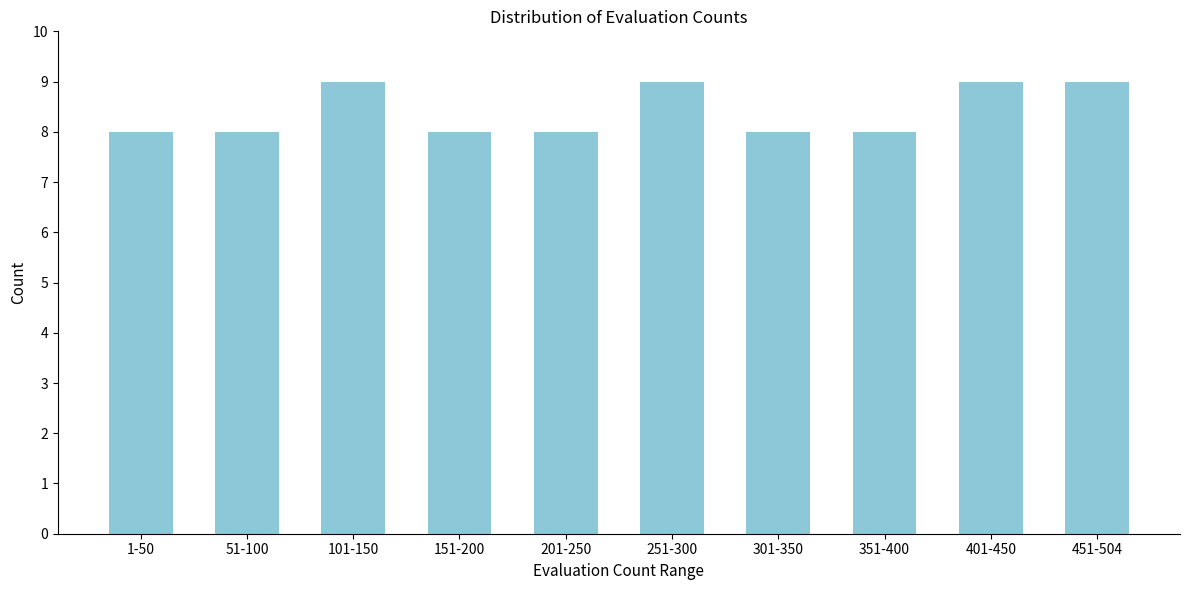

Reading right to left, what are all the values shown in this chart?

451-504=9	401-450=9	351-400=8	301-350=8	251-300=9	201-250=8	151-200=8	101-150=9	51-100=8	1-50=8